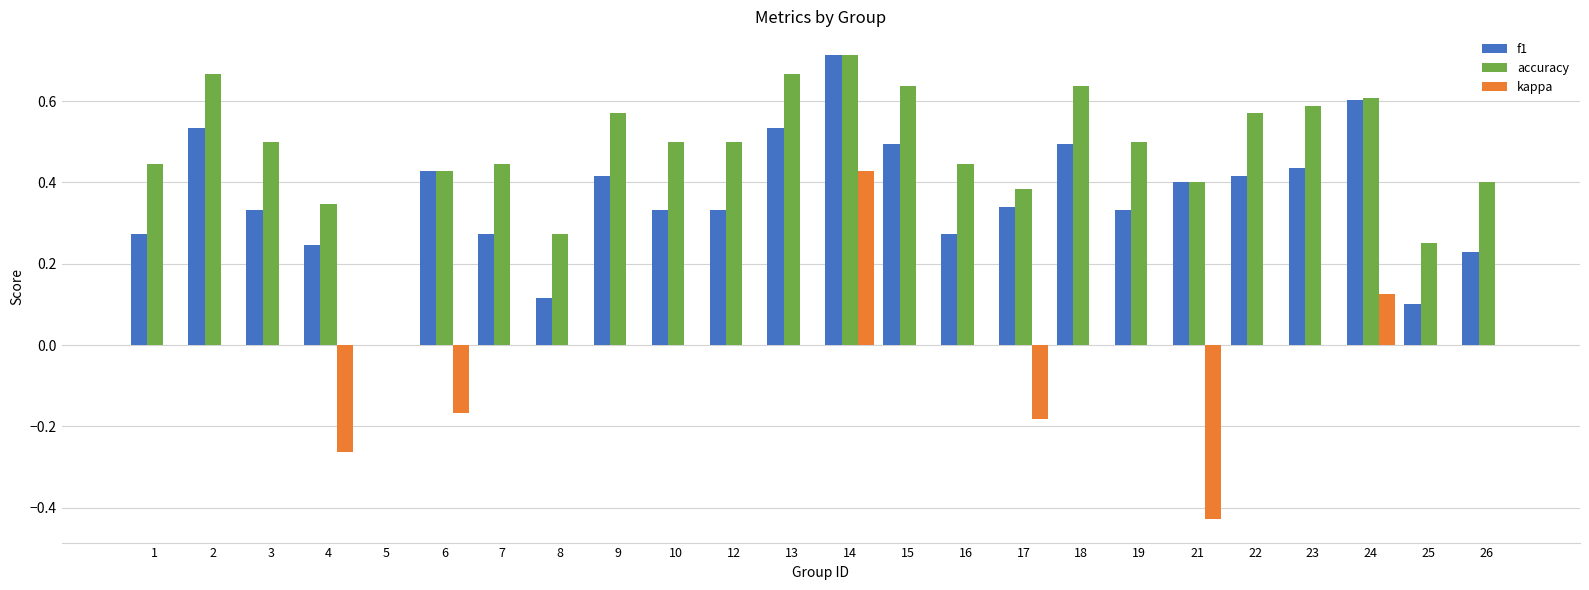

What are all the series names shown in the legend?

f1, accuracy, kappa